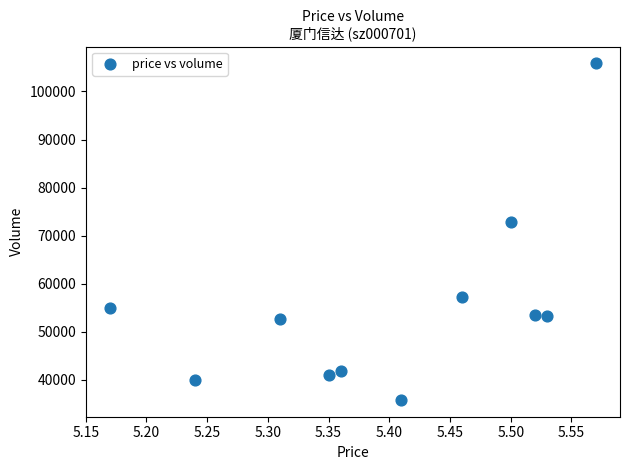

What Y value in the scatter plot is closest to 70816?

72863